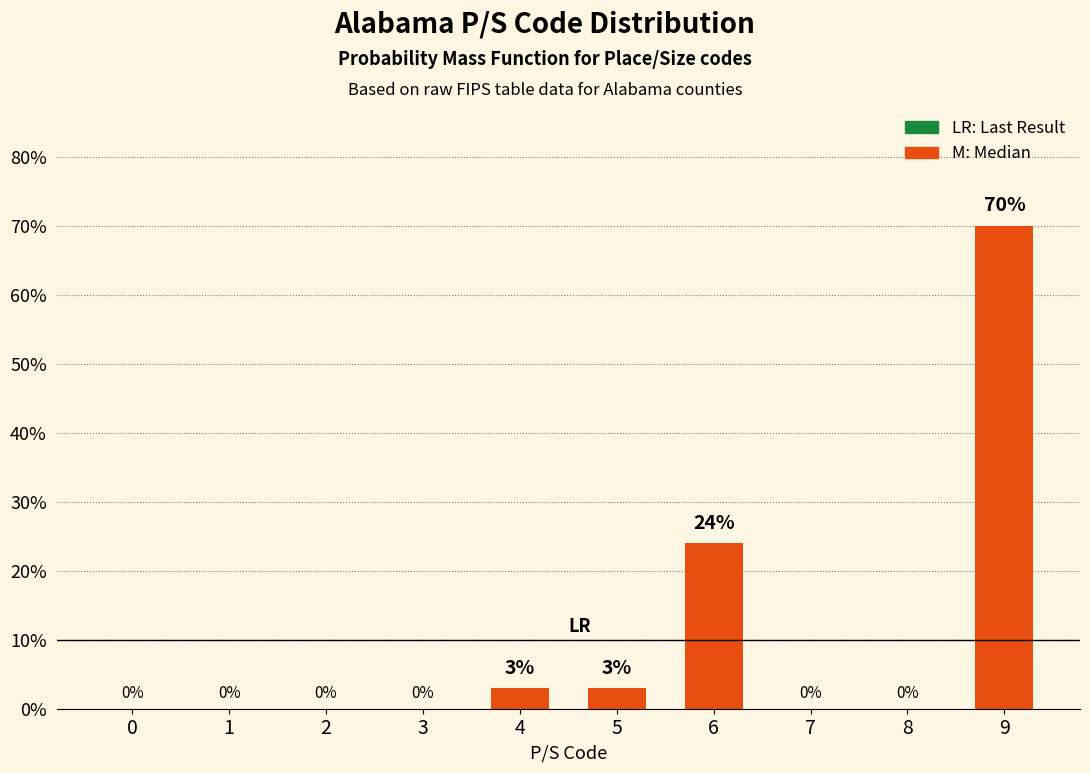

What is the sum of all values?

100